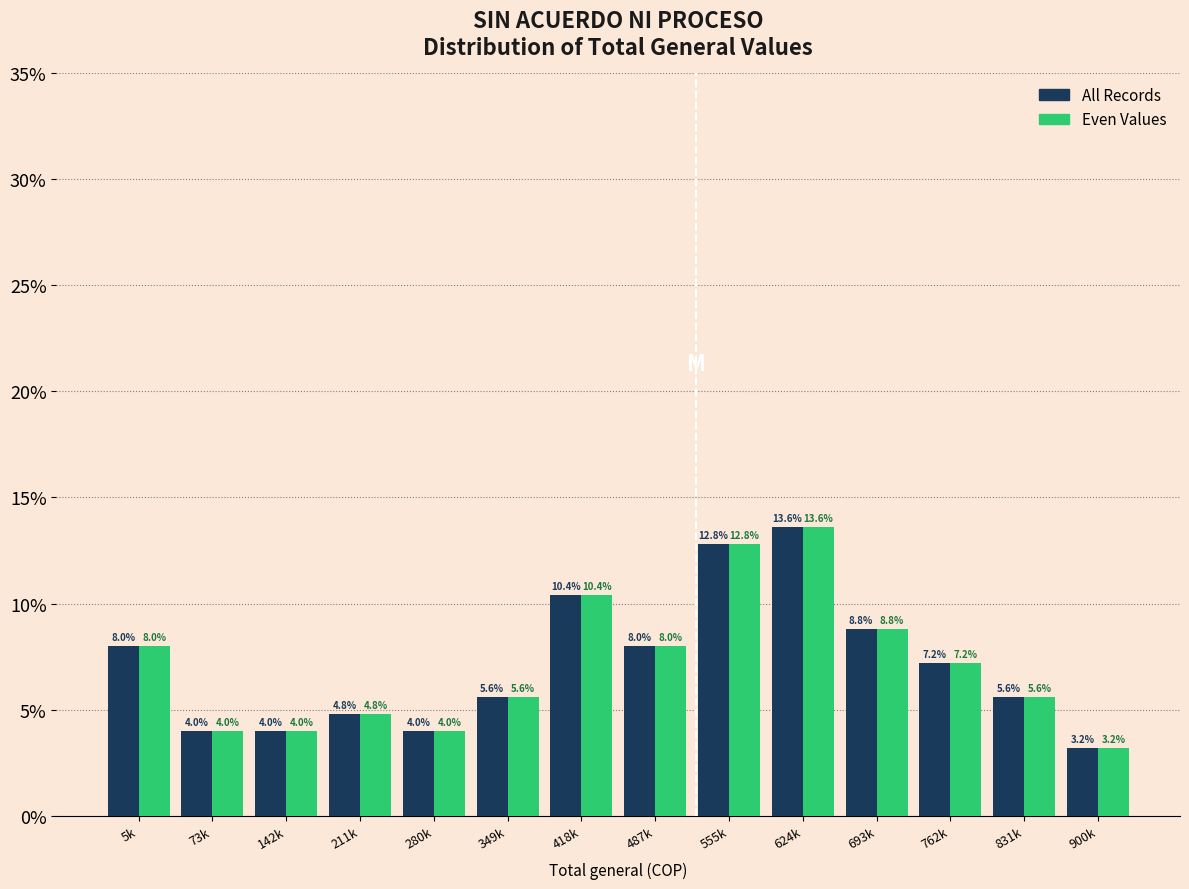

Reading left to right, transcribe all the data shown in this chart.

All Records: 5k=8.0	73k=4.0	142k=4.0	211k=4.8	280k=4.0	349k=5.6	418k=10.4	487k=8.0	555k=12.8	624k=13.6	693k=8.8	762k=7.2	831k=5.6	900k=3.2
Even Values: 5k=8.0	73k=4.0	142k=4.0	211k=4.8	280k=4.0	349k=5.6	418k=10.4	487k=8.0	555k=12.8	624k=13.6	693k=8.8	762k=7.2	831k=5.6	900k=3.2